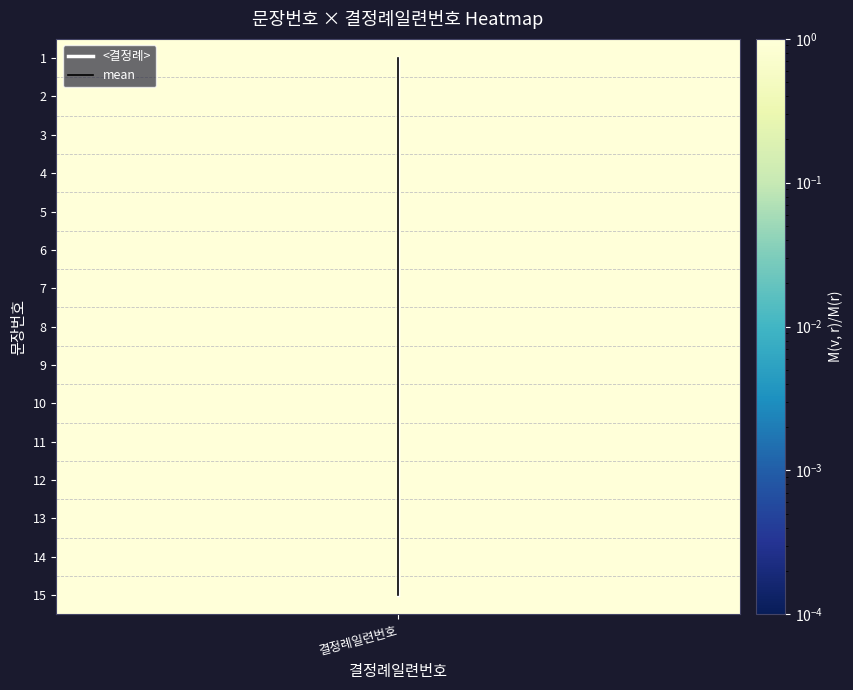

Rank the series at 결정례일련번호 from lowest to highest value.

<결정례>, mean